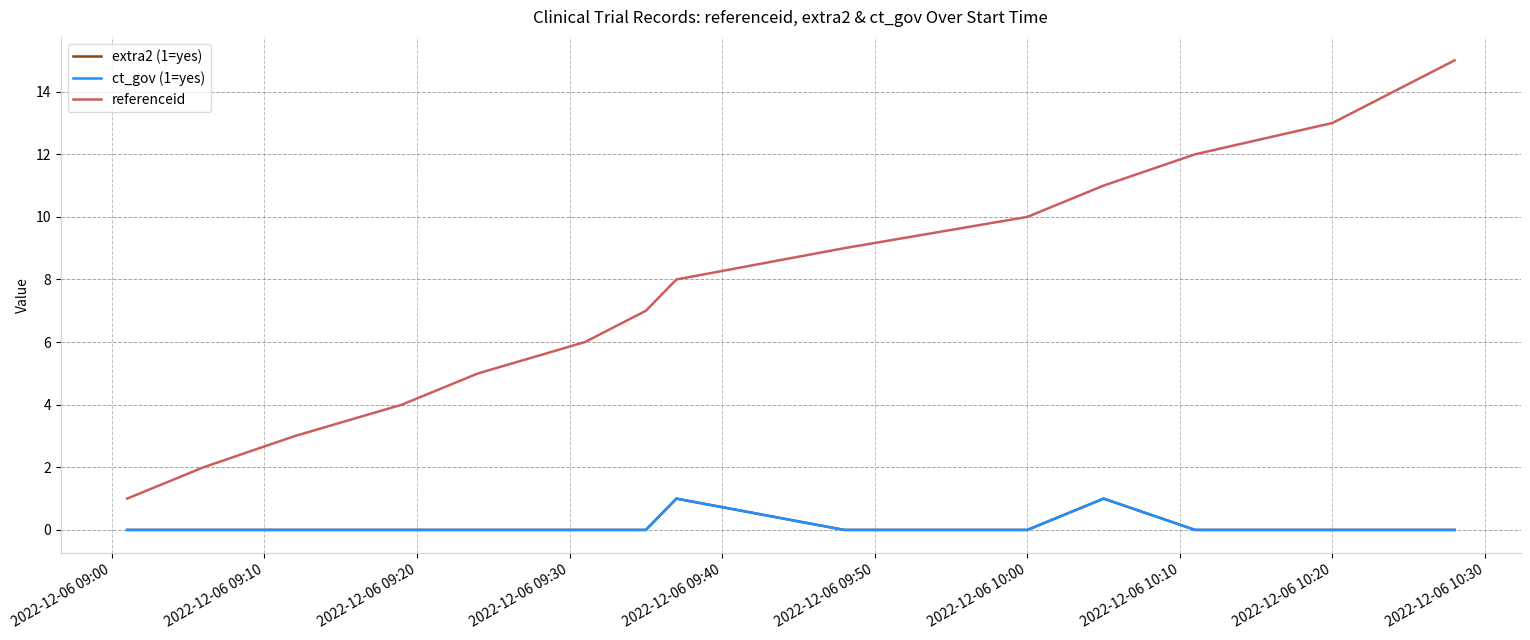

Does the chart have visible grid lines?

Yes